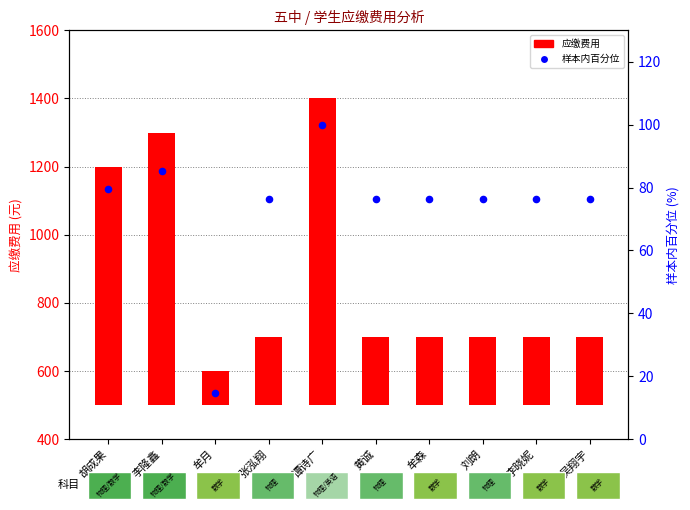

Between 牟森 and 张泓翔, which is larger?

牟森